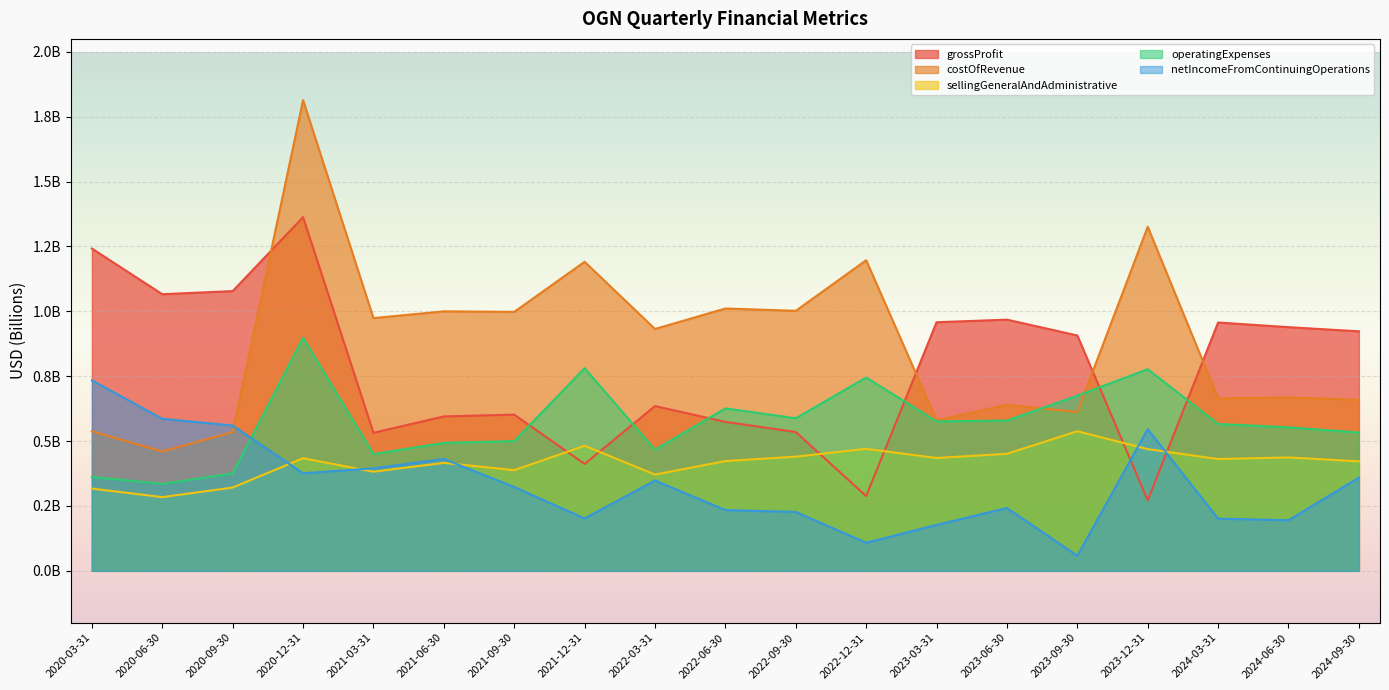

What are all the series names shown in the legend?

grossProfit, costOfRevenue, sellingGeneralAndAdministrative, operatingExpenses, netIncomeFromContinuingOperations